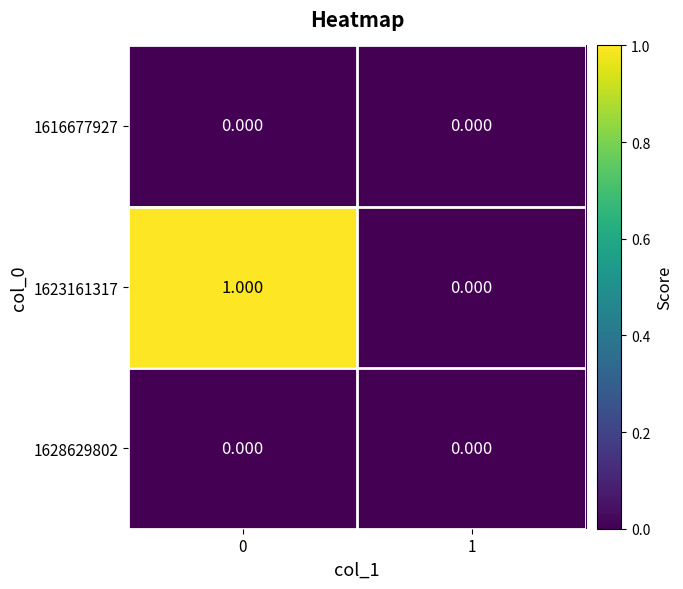

Reading left to right, list all the values displayed in this chart.

1616677927: 0=0	1=0
1623161317: 0=1	1=0
1628629802: 0=0	1=0